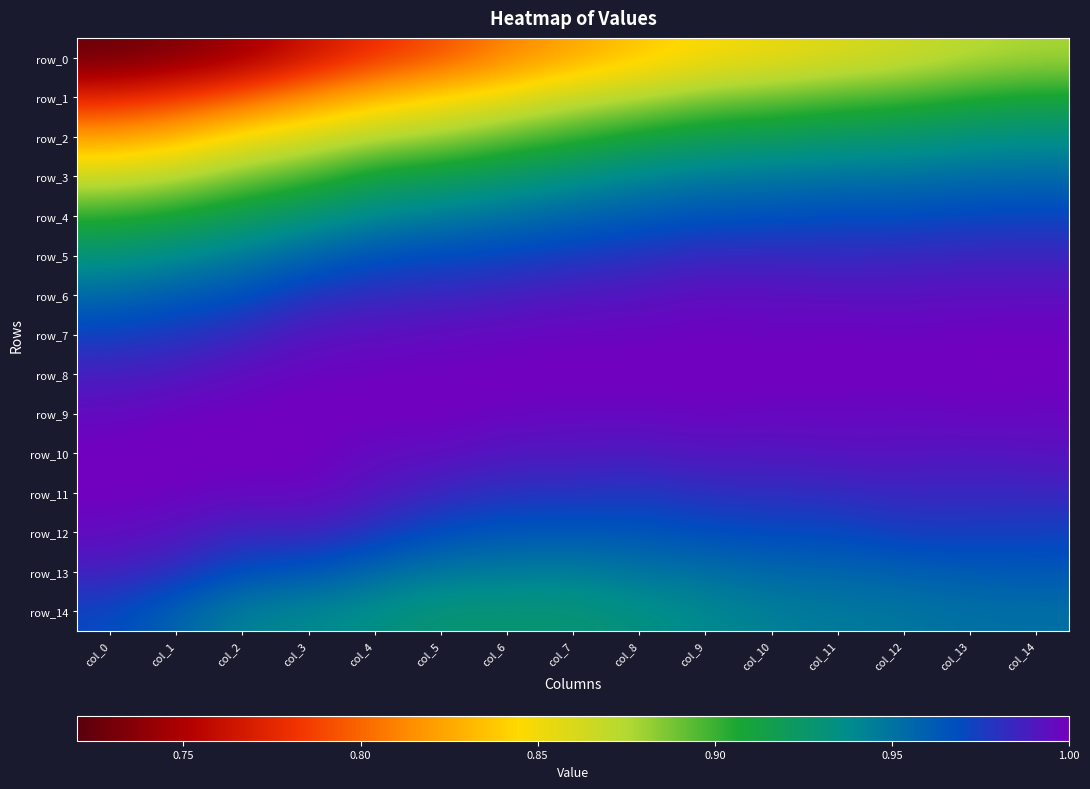

At which label is row_7 closest to 0?

col_0